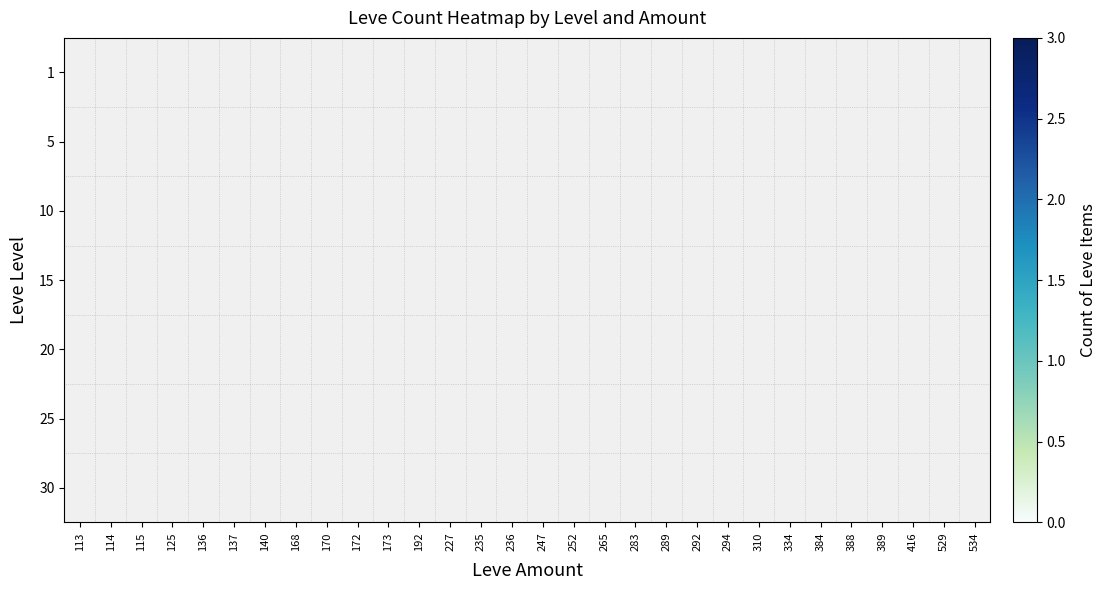

At which category does the chart reach its minimum across all series?

114